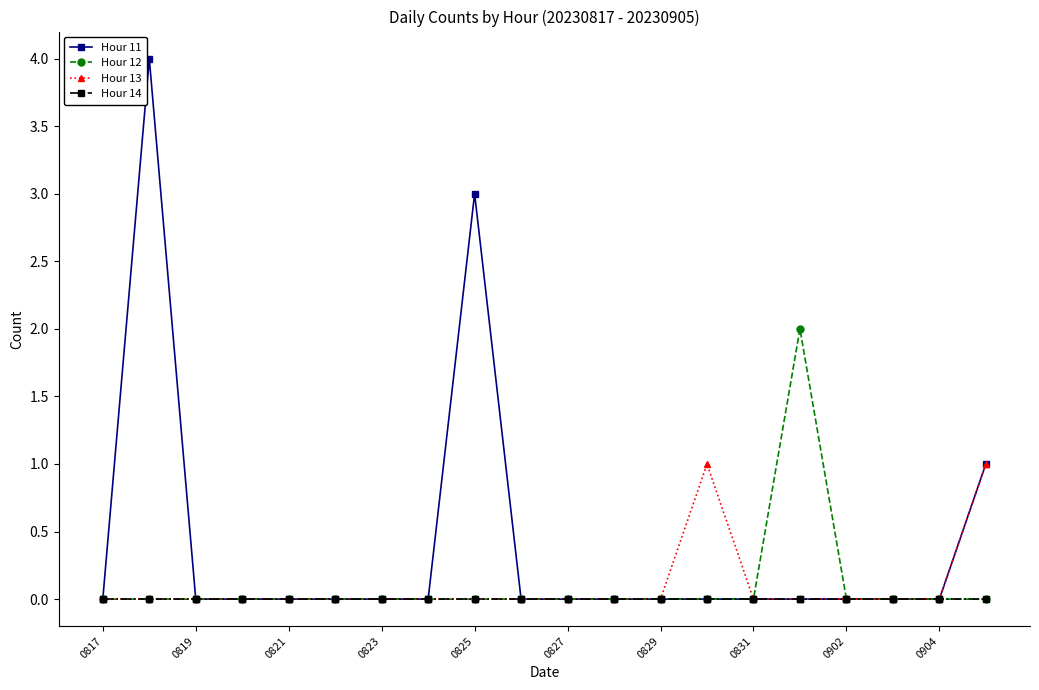

Rank the series by their maximum value, from lowest to highest.

Hour 14, Hour 13, Hour 12, Hour 11